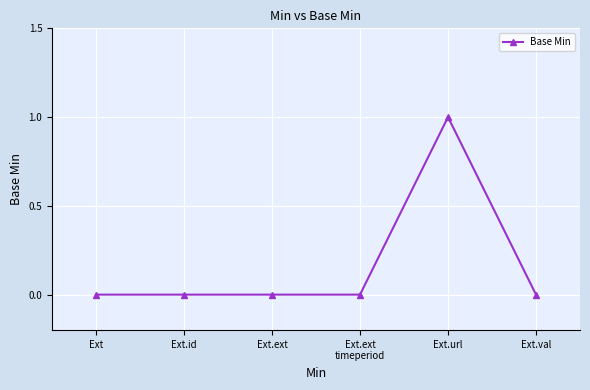

Which category has the highest value across all series?

Ext.url